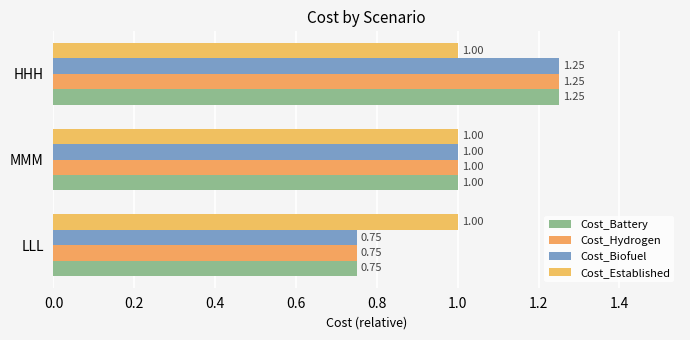

At which category is the sum across all series the highest?

HHH